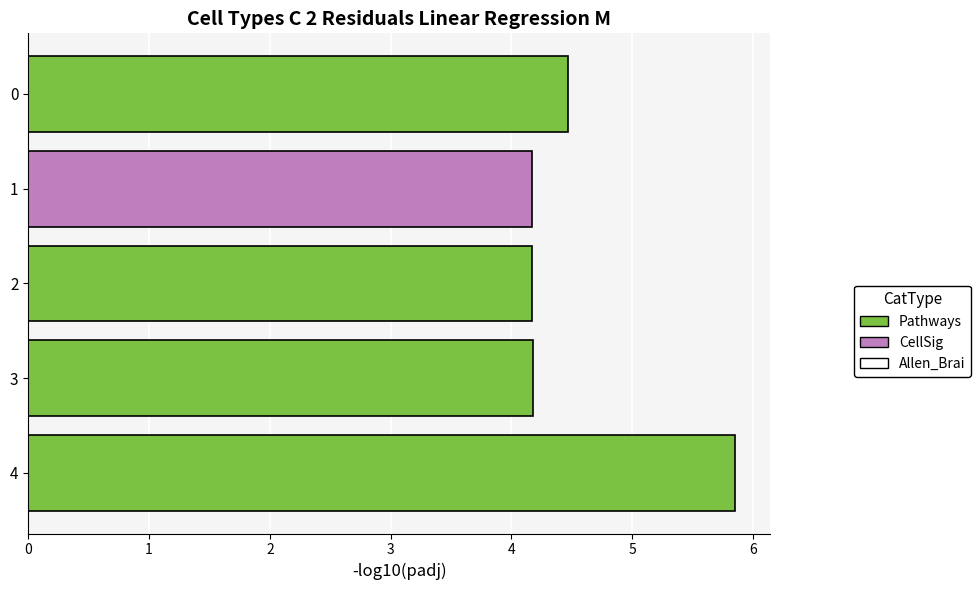

Count the values in the range 4 to 5.

4